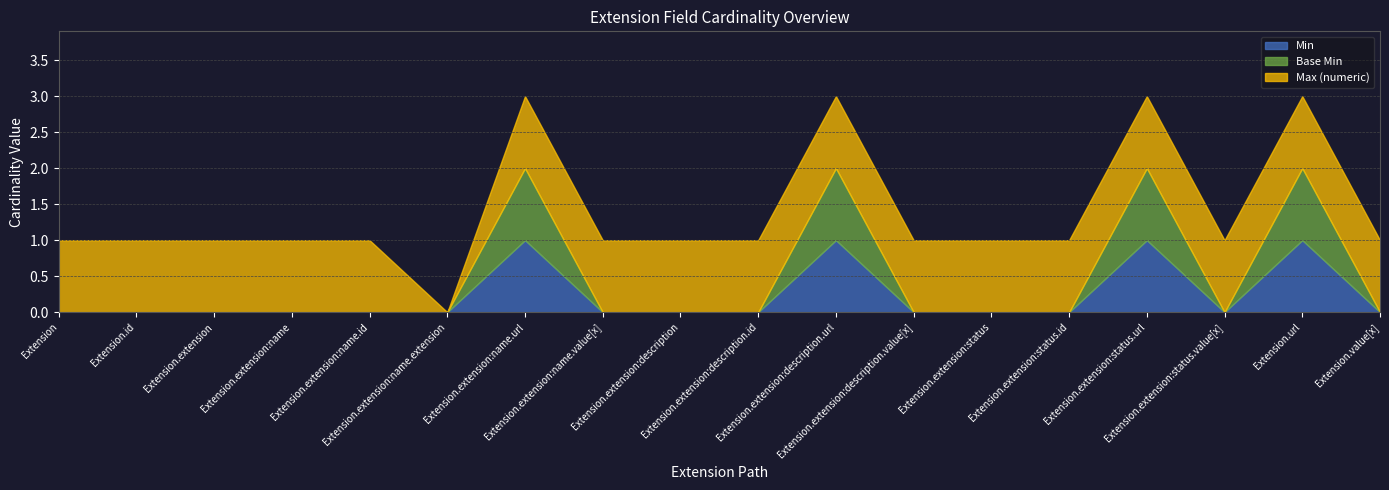

What is the sum of the Max (numeric) values at Extension.extension:status.id and Extension.extension:name.value[x]?

2